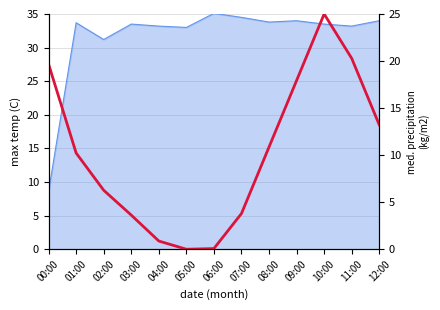

What is the average value?

10.1